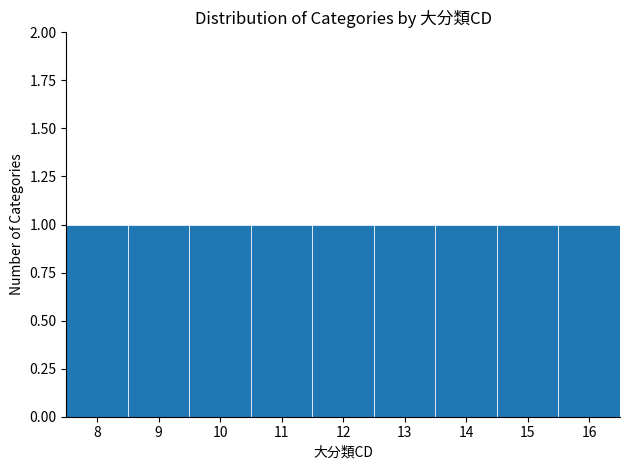

Reading left to right, transcribe this chart: for each bar, give the range it covers on the x-axis and its height. The values are not printed on the chart, so give them approximately, as read against the axis.

7.5 to 8.5: 1
8.5 to 9.5: 1
9.5 to 10.5: 1
10.5 to 11.5: 1
11.5 to 12.5: 1
12.5 to 13.5: 1
13.5 to 14.5: 1
14.5 to 15.5: 1
15.5 to 16.5: 1